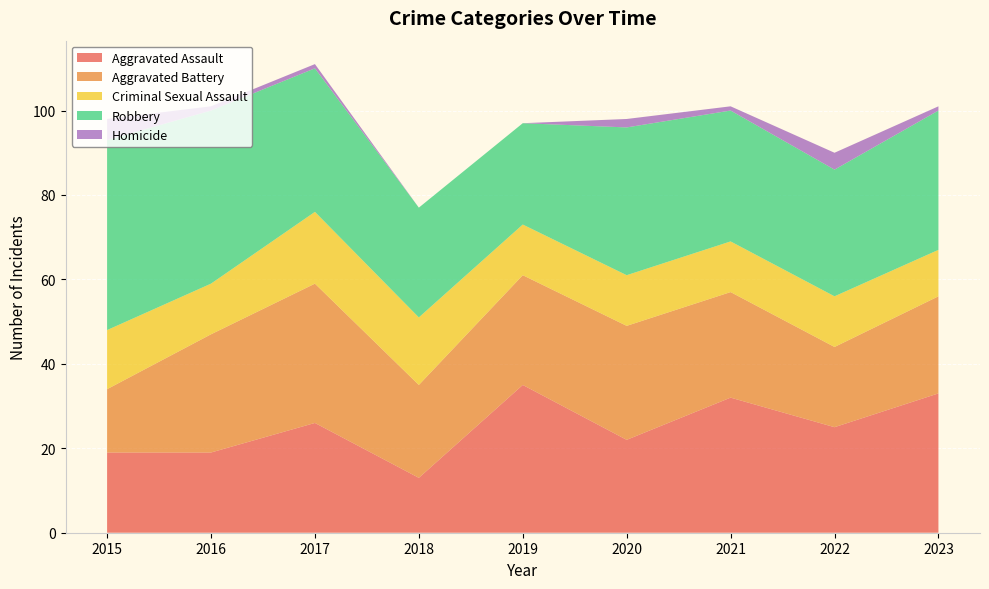

Reading right to left, list all the values displayed in this chart.

Aggravated Assault: 33	25	32	22	35	13	26	19	19
Aggravated Battery: 23	19	25	27	26	22	33	28	15
Criminal Sexual Assault: 11	12	12	12	12	16	17	12	14
Robbery: 33	30	31	35	24	26	34	41	45
Homicide: 1	4	1	2	0	0	1	1	5